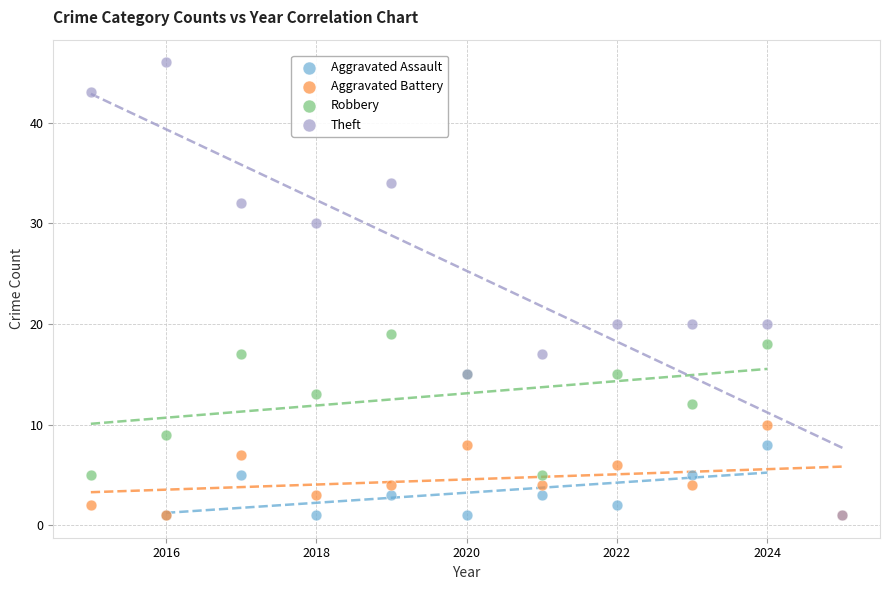

Which series has the widest spread of Y values?

Theft